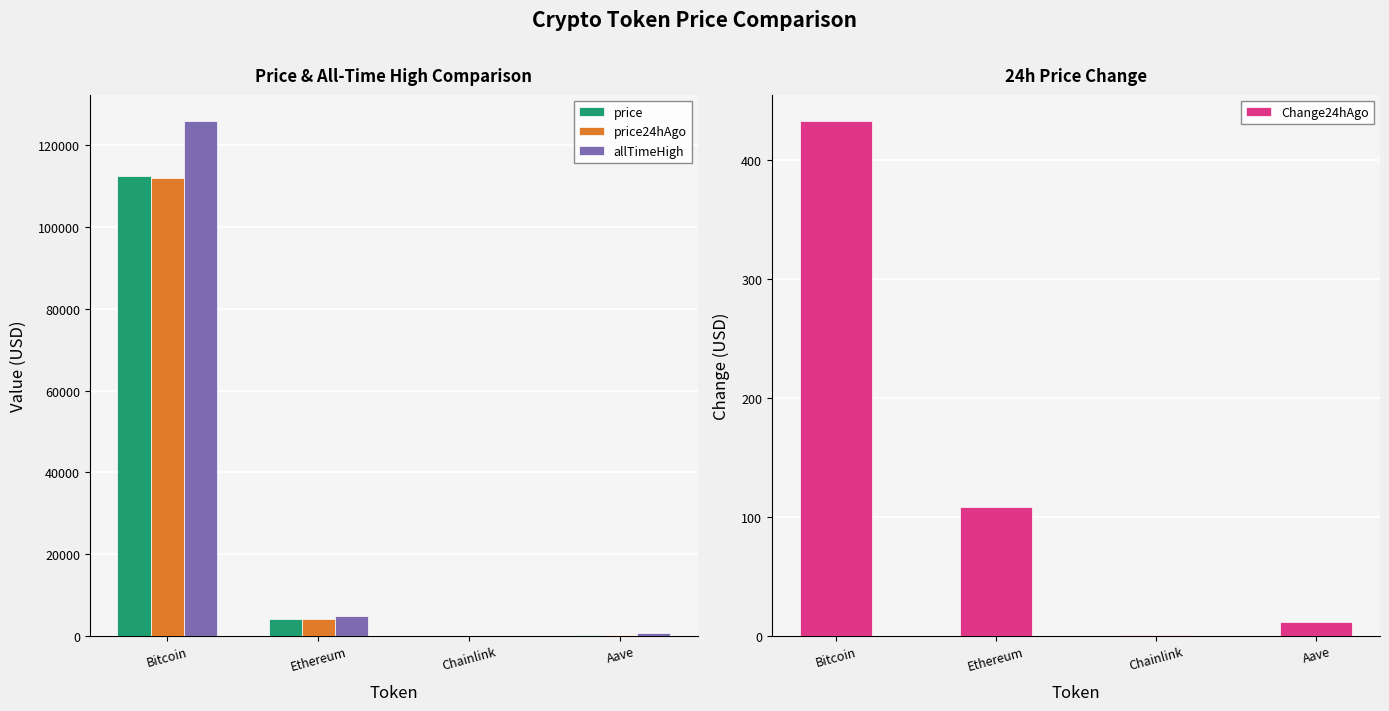

What position from the left is Aave?

4